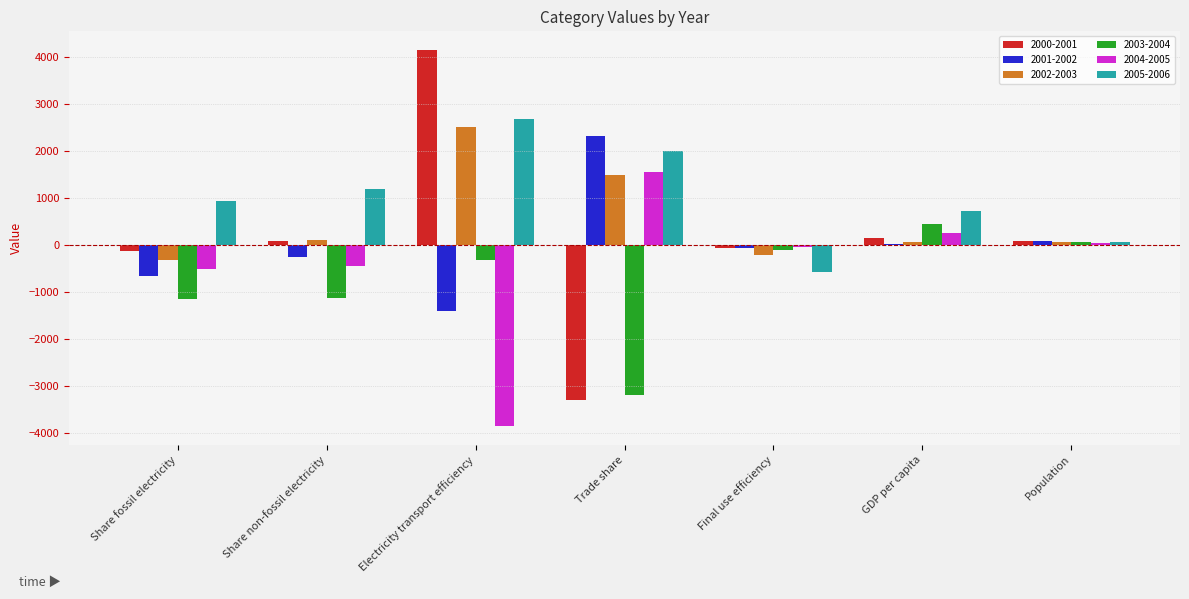

How many data points does each series have?

7